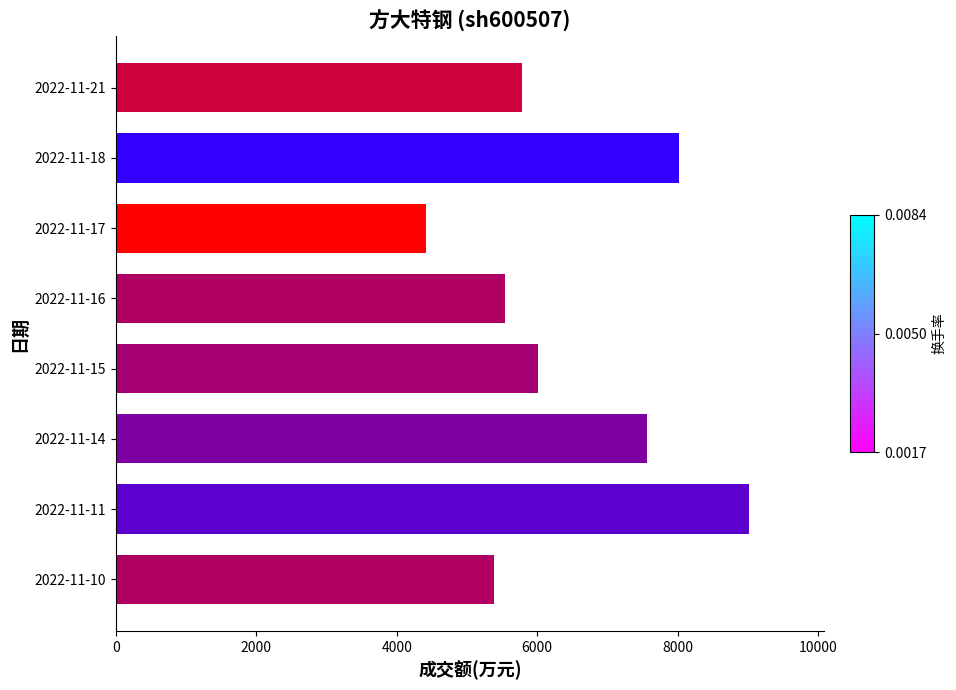

Rank the categories by value from lowest to highest.

2022-11-17, 2022-11-10, 2022-11-16, 2022-11-21, 2022-11-15, 2022-11-14, 2022-11-18, 2022-11-11